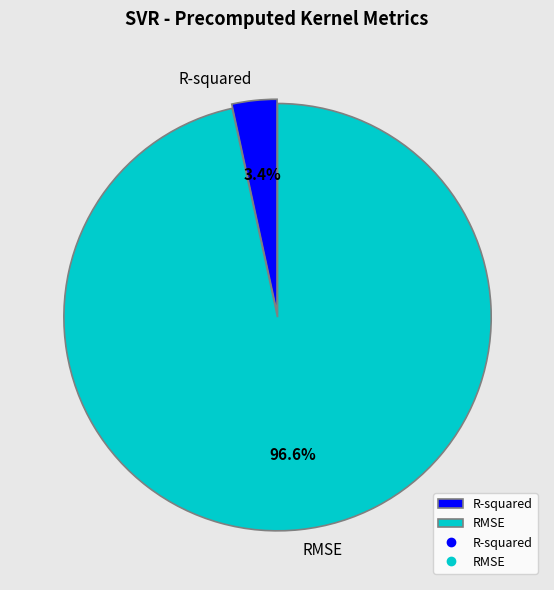

Does RMSE represent more than half of the total?

Yes